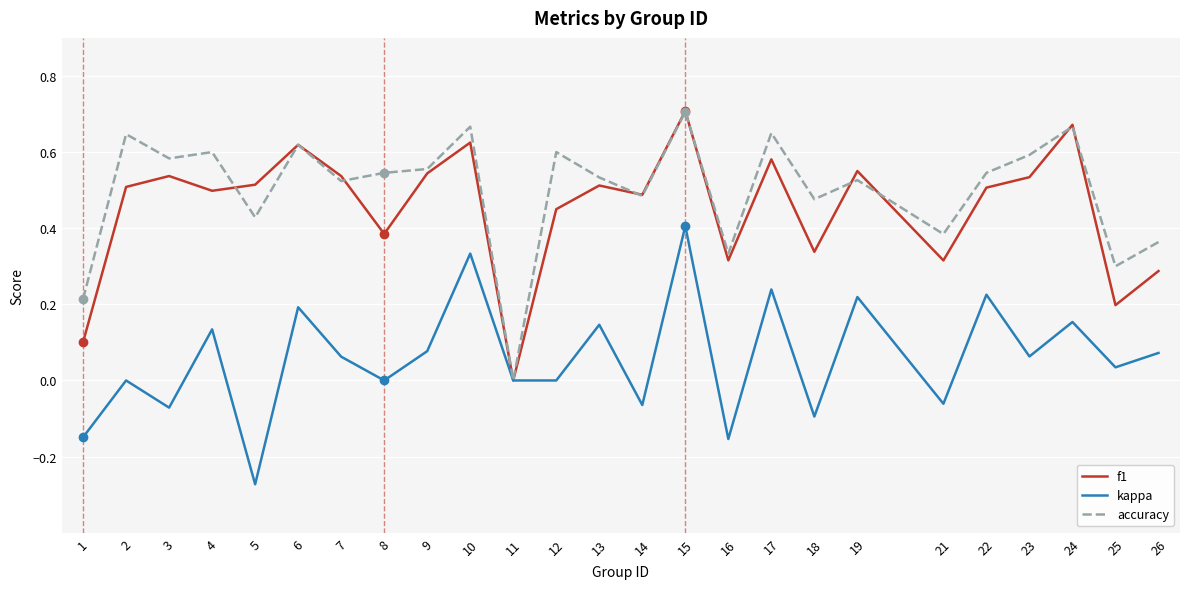

True or false: kappa has a value of 0.2 at 24.

True